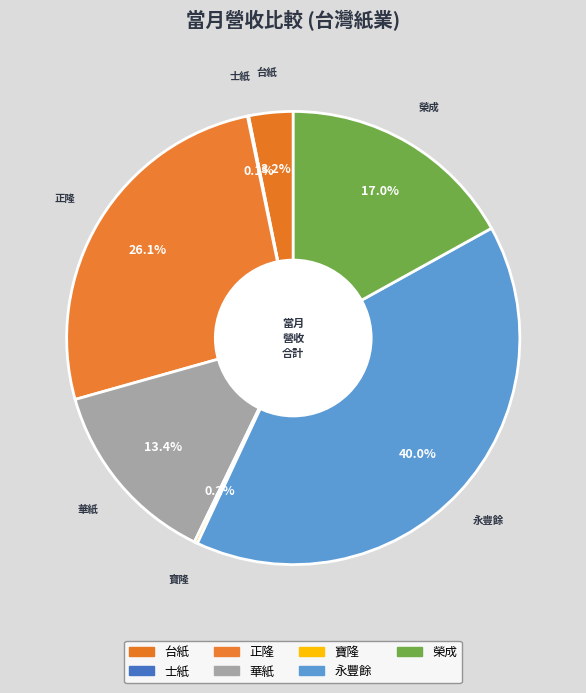

Does any single category account for the majority?

No